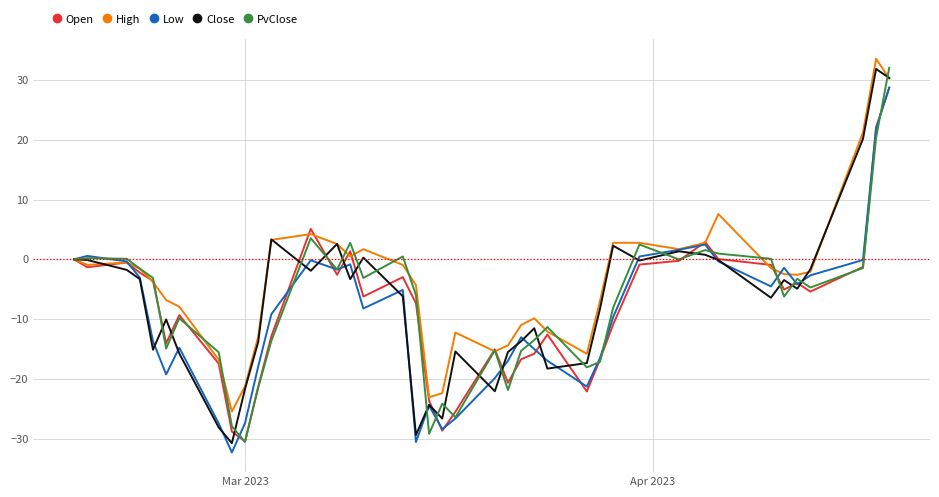

How many values in the Low series are below -8?

21